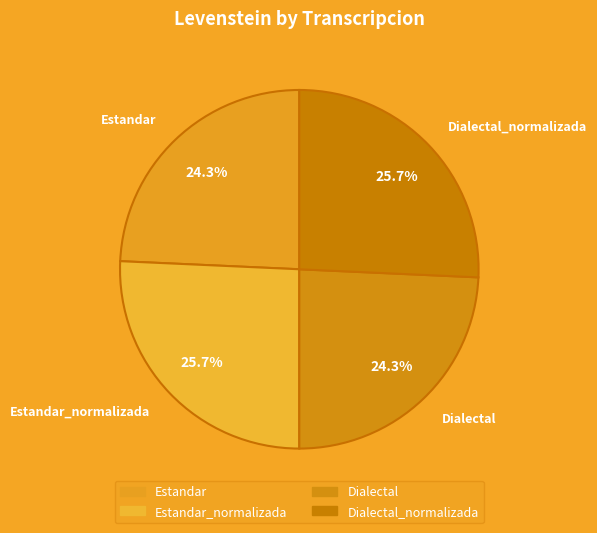

What percentage do Estandar_normalizada and Dialectal_normalizada together represent?

51.4%